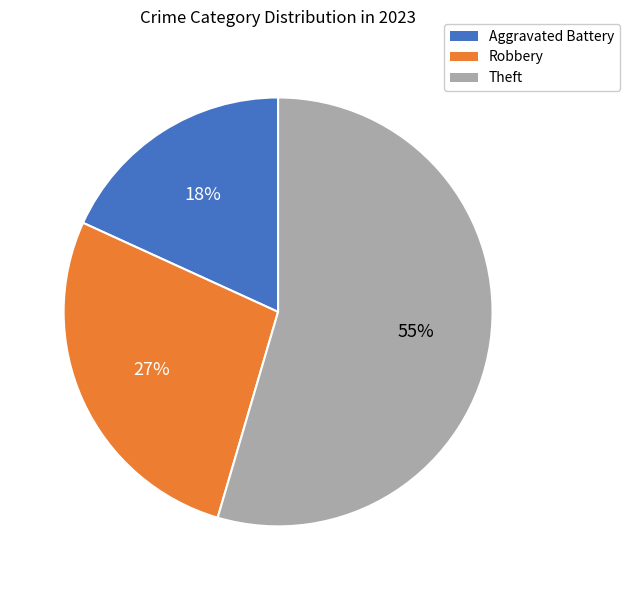

Approximately how many times larger is the value at Aggravated Battery compared to Robbery?

0.7